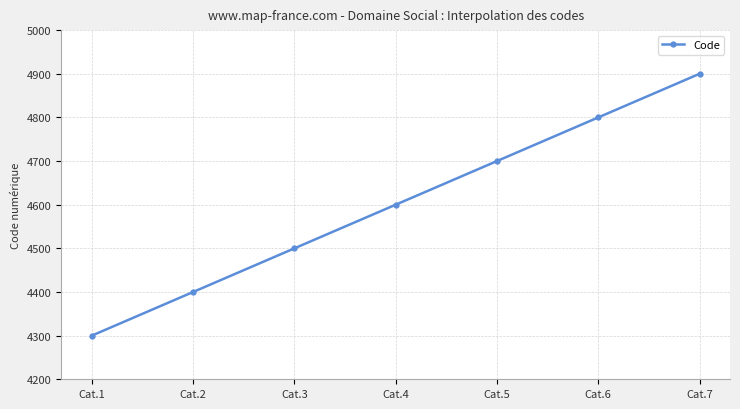

What is the change in value from Cat.3 to Cat.5?

+200